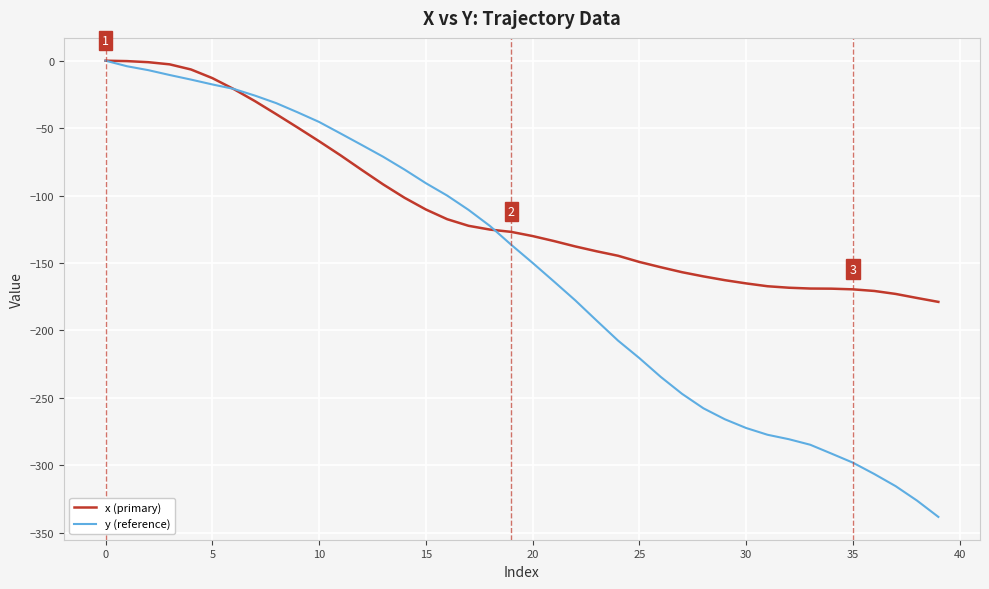

Which series has the largest total across all categories?

x (primary)